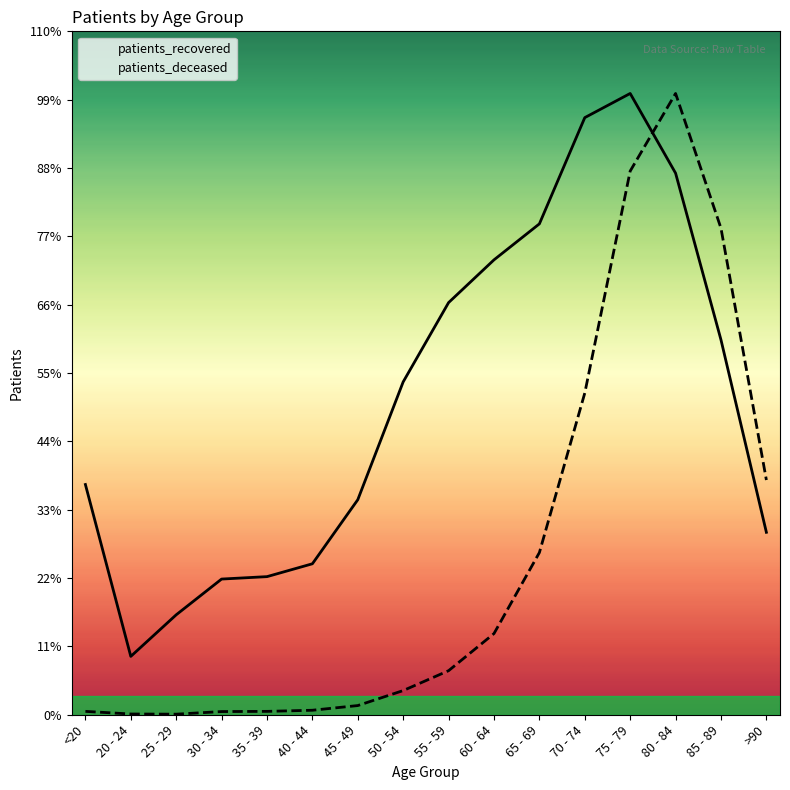

Is it true that patients_recovered equals 12524.3 at 60 - 64?

False